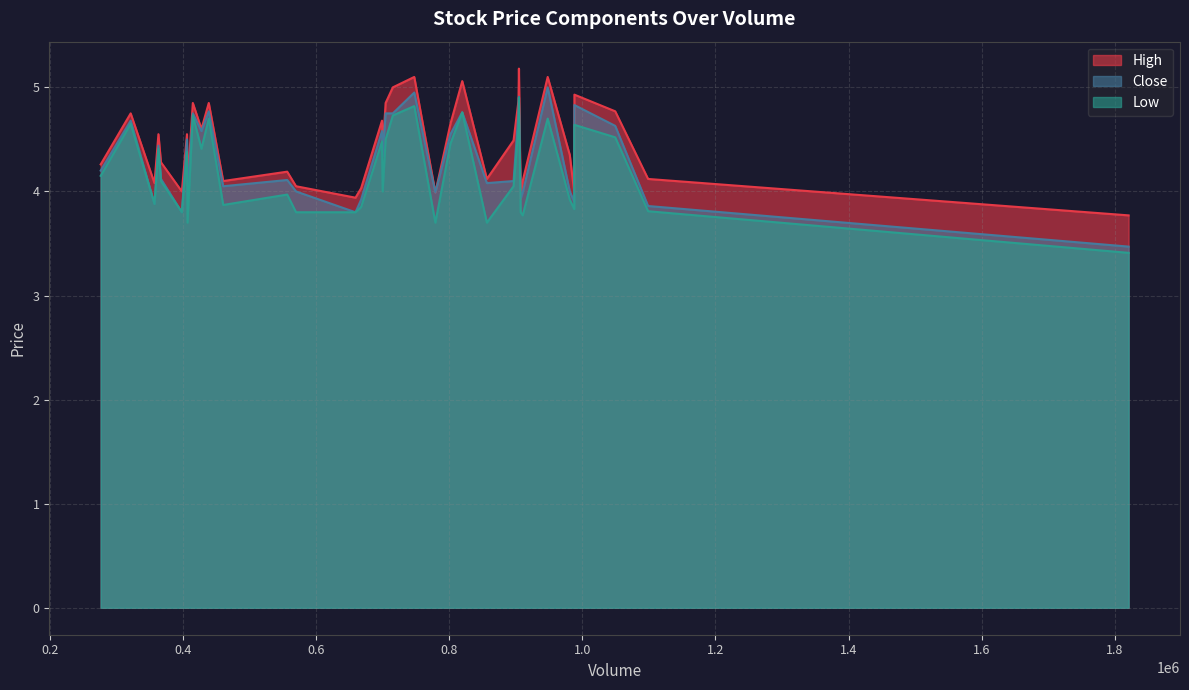

Which series has the widest spread of values?

Close